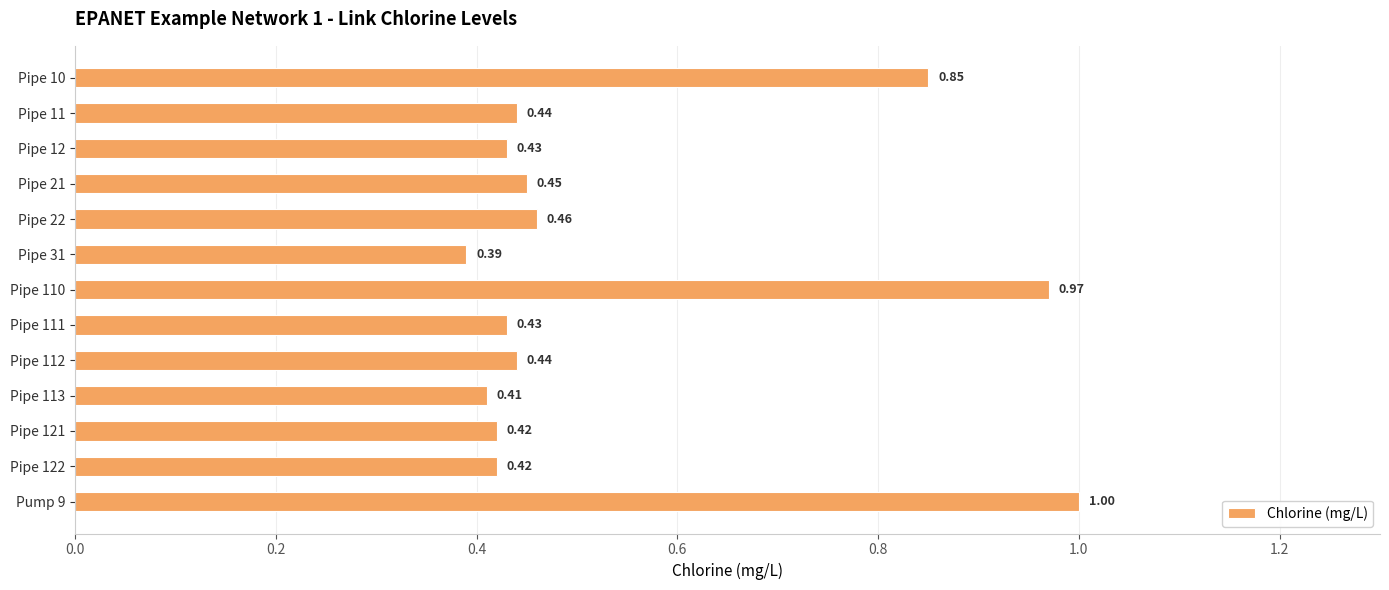

What is the difference between the maximum and minimum values?

0.6